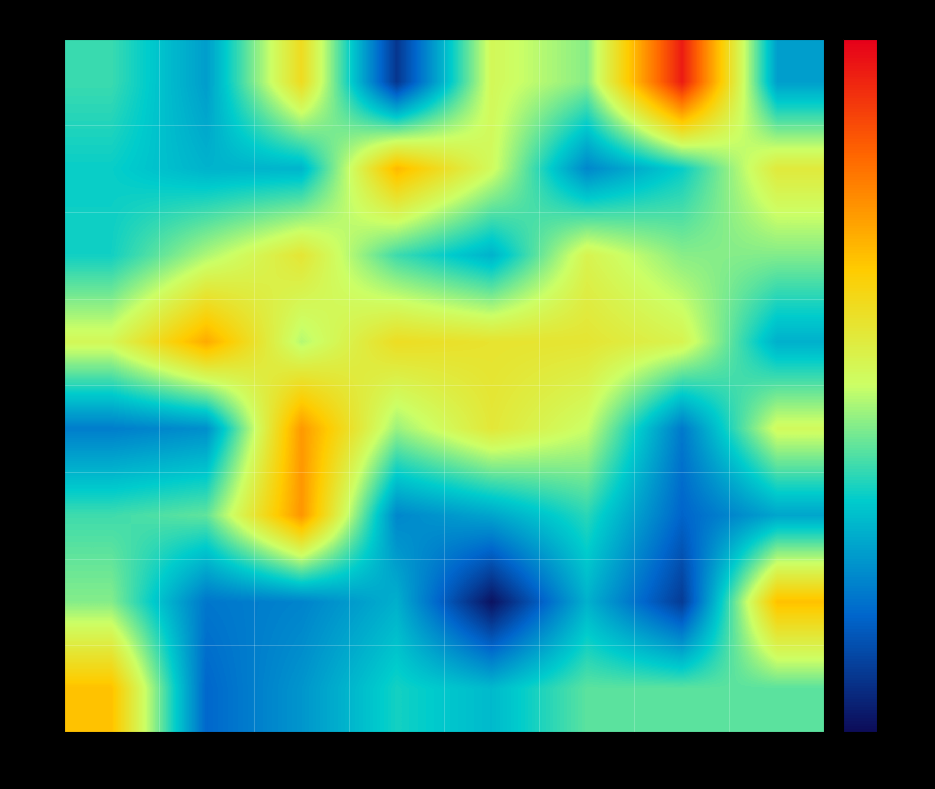

Which series has the largest total across all categories?

t=4